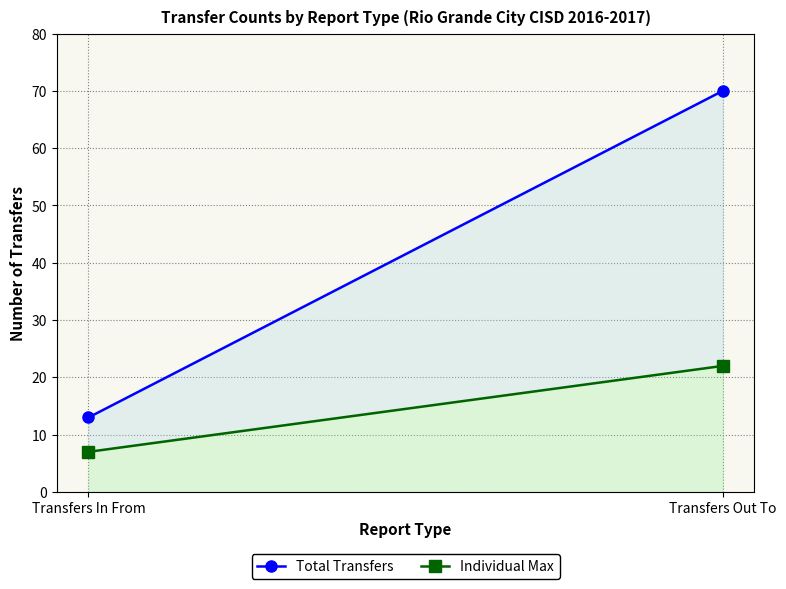

What is the total value across all series at Transfers Out To?

92